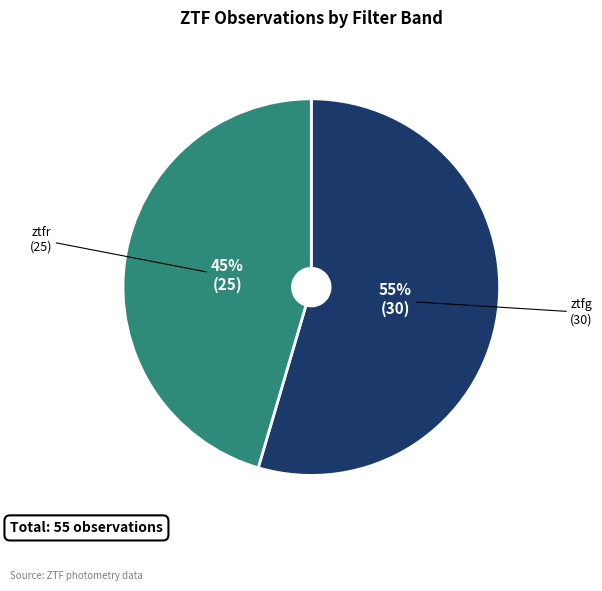

The ztfg slice represents 55% of the pie. True or false?

True